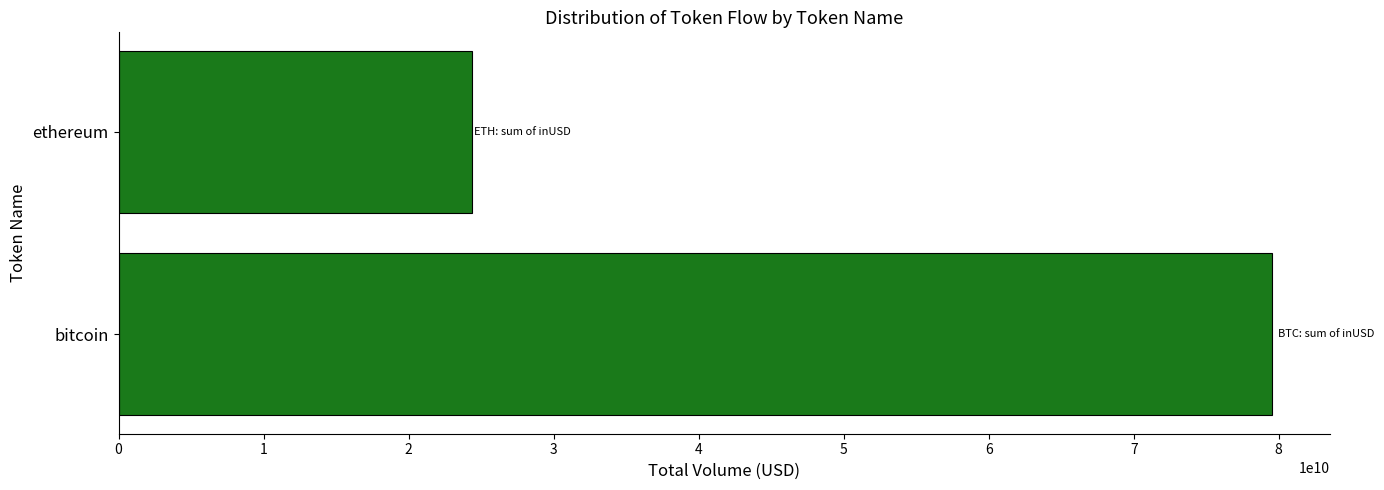

Reading bottom to top, what are all the values shown in this chart?

bitcoin=79565676387.8	ethereum=24381804634.8